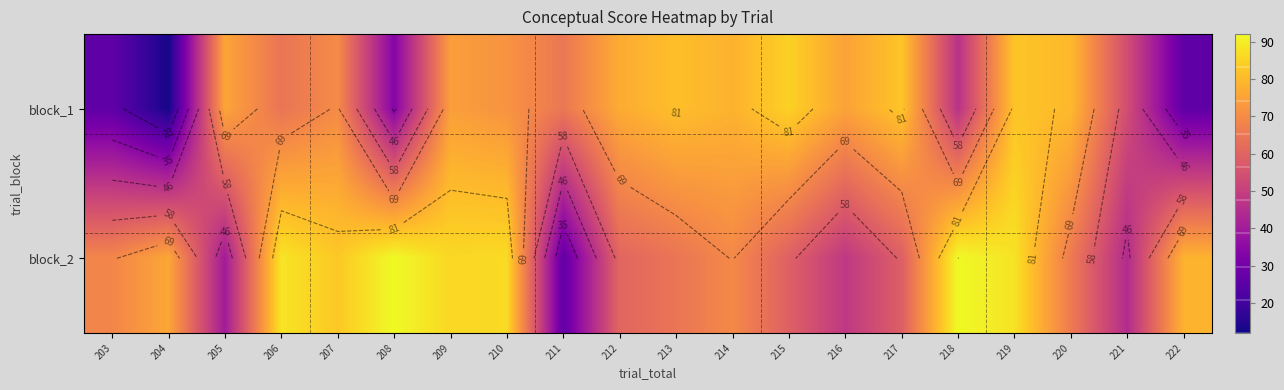

What is the lowest value of the block_2 series?

26.3